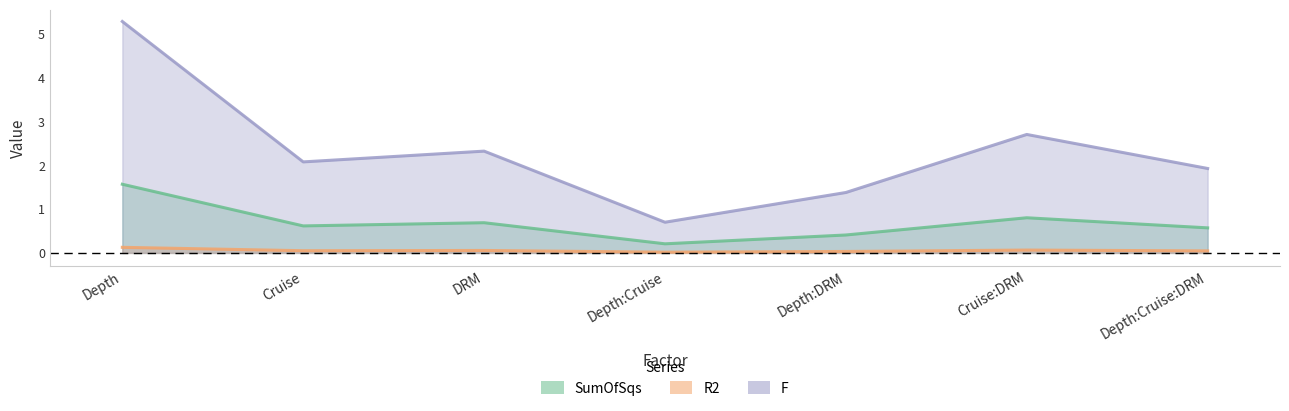

At which category does SumOfSqs reach its first local peak?

DRM